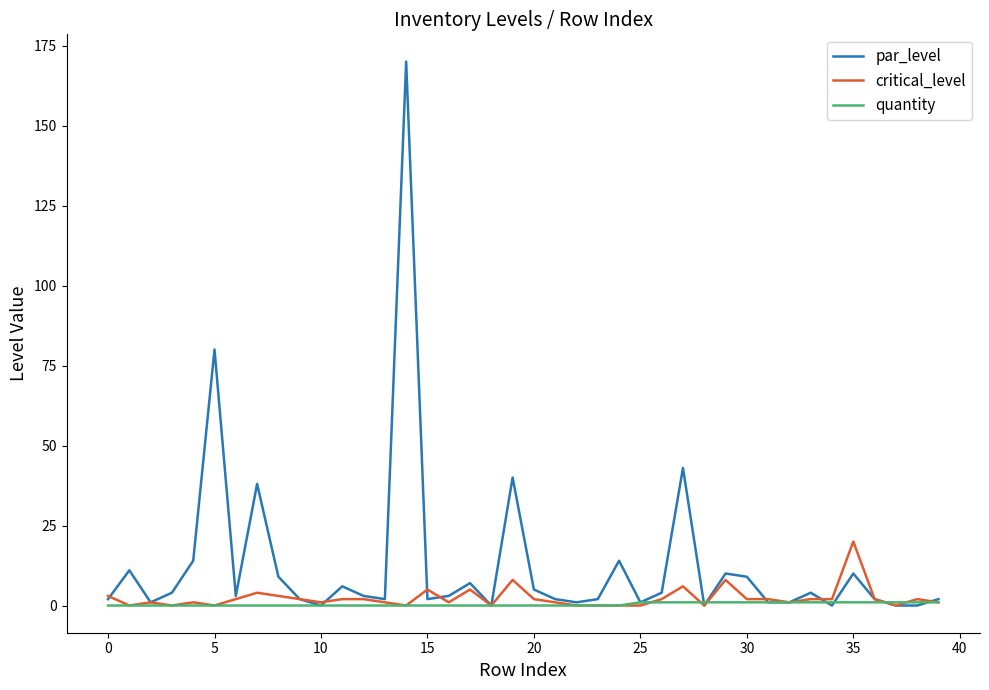

List the series in order of their peak value, highest first.

par_level, critical_level, quantity